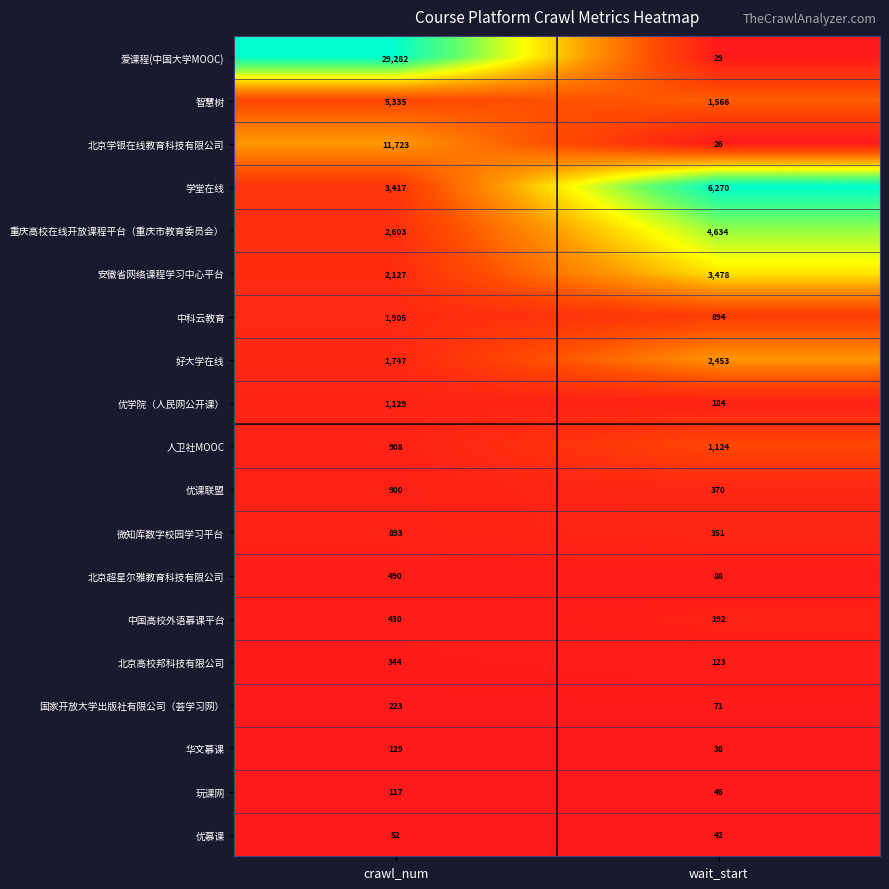

What is the average value of the 中国高校外语慕课平台 series?

311